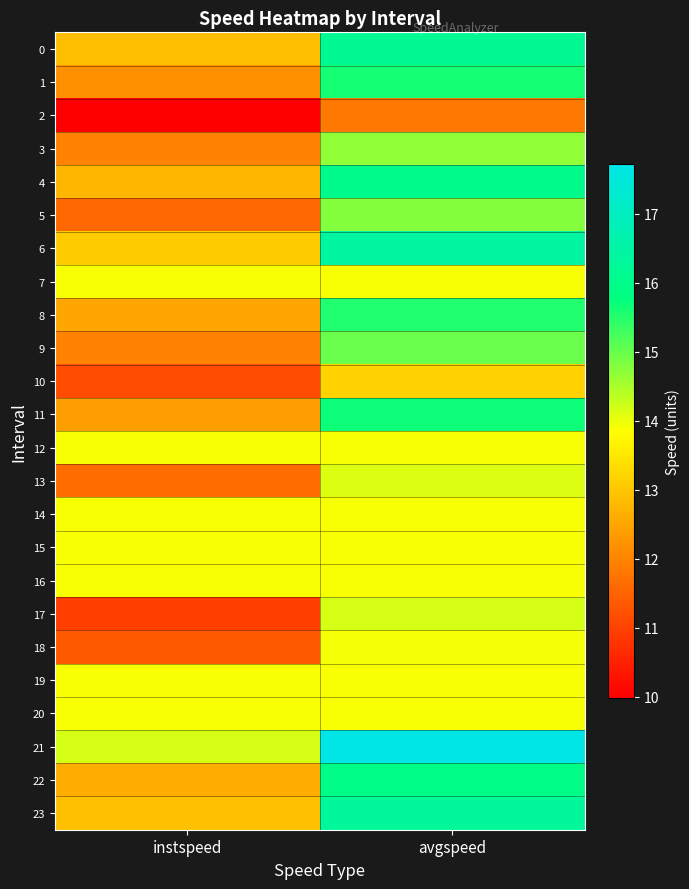

At instspeed, list the series in order from largest to smallest.

21, 7, 12, 14, 15, 16, 19, 20, 6, 23, 0, 4, 22, 8, 11, 1, 3, 9, 13, 5, 18, 10, 17, 2